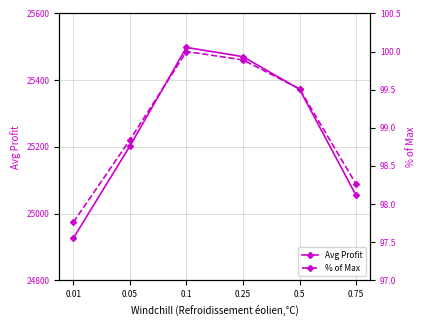

Reading left to right, transcribe all the data shown in this chart.

Avg Profit: 24925.9	25202.2	25497.9	25470.2	25372.6	25054.3
% of Max: 97.8	98.8	100.0	99.9	99.5	98.3